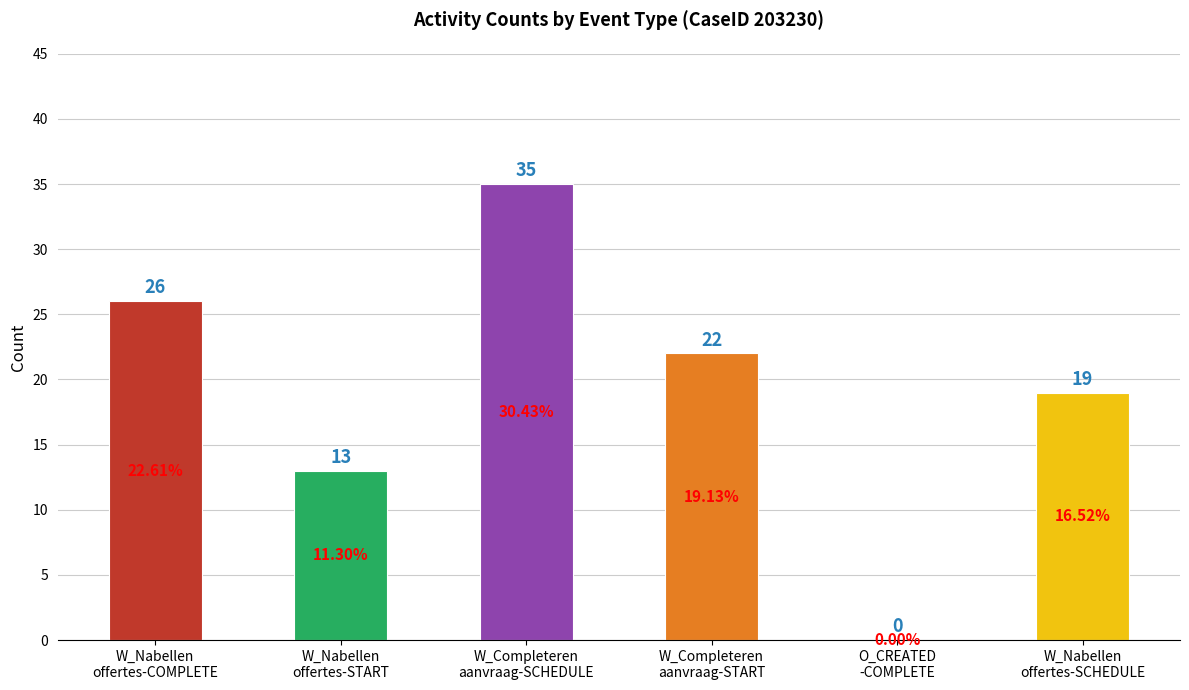

Which has a higher value, W_Nabellen
offertes-START or W_Nabellen
offertes-SCHEDULE?

W_Nabellen
offertes-SCHEDULE